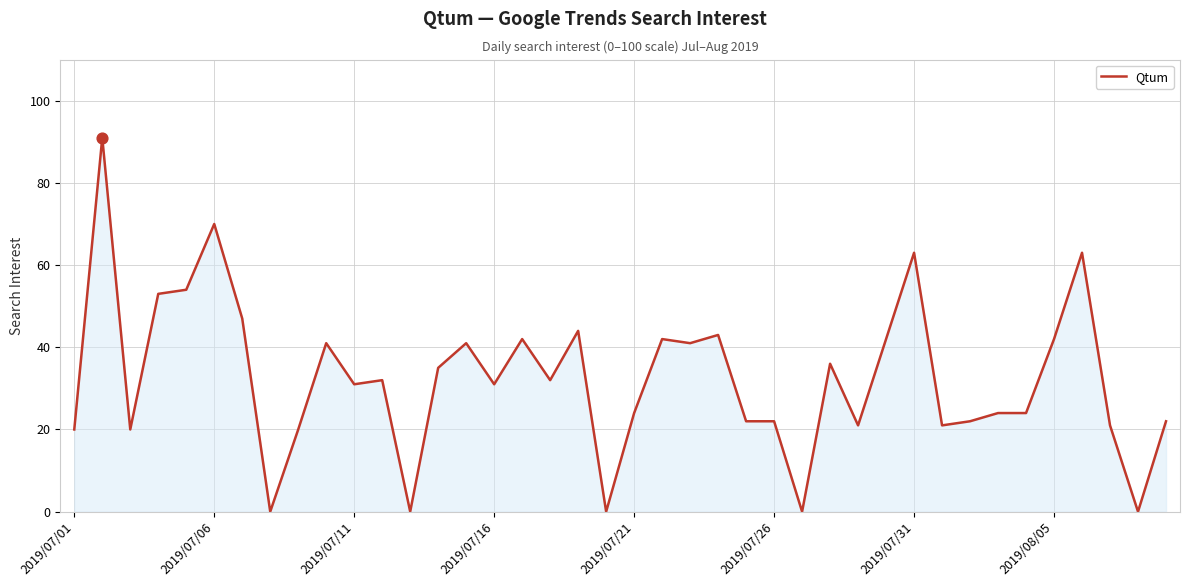

What is the maximum value shown in the chart?

91